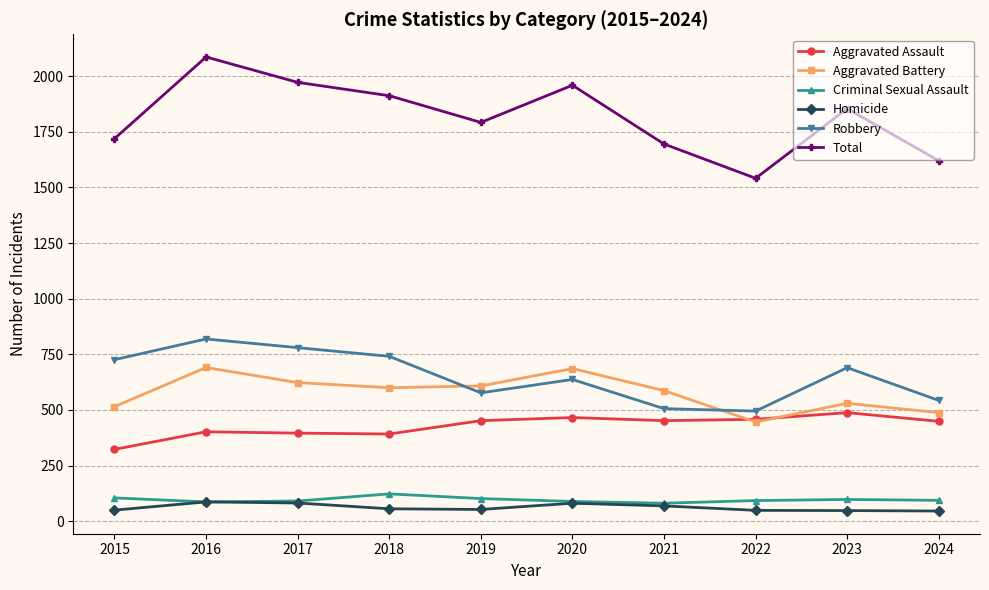

Between 2018 and 2019, which series saw the biggest shift?

Robbery